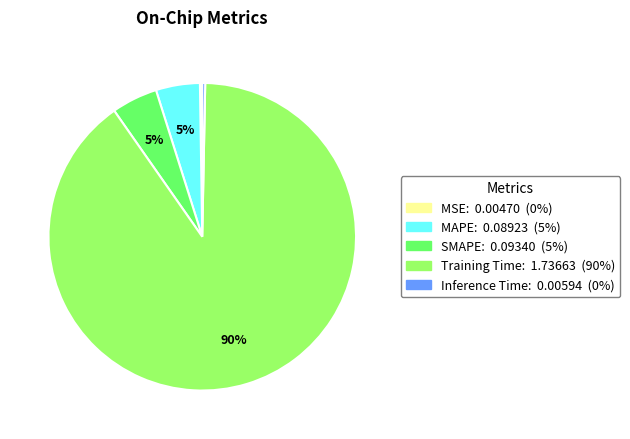

Between MAPE and Inference Time, which is larger?

MAPE